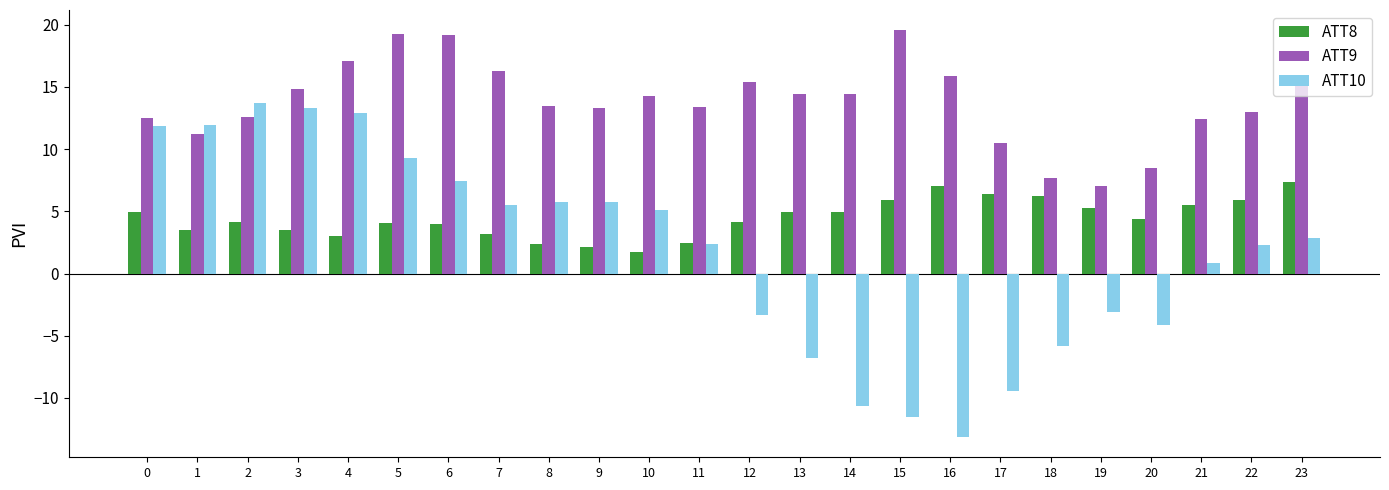

How many bars are there in total?

72